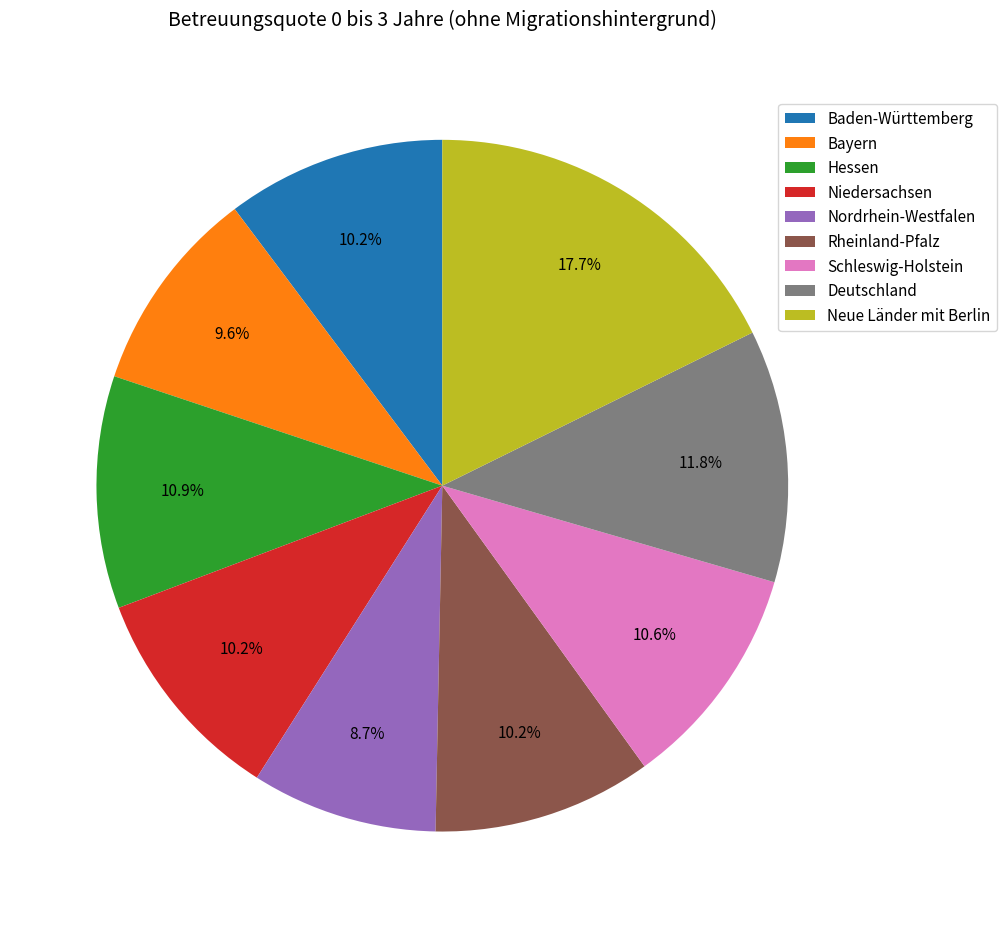

How many segments does this pie chart have?

9